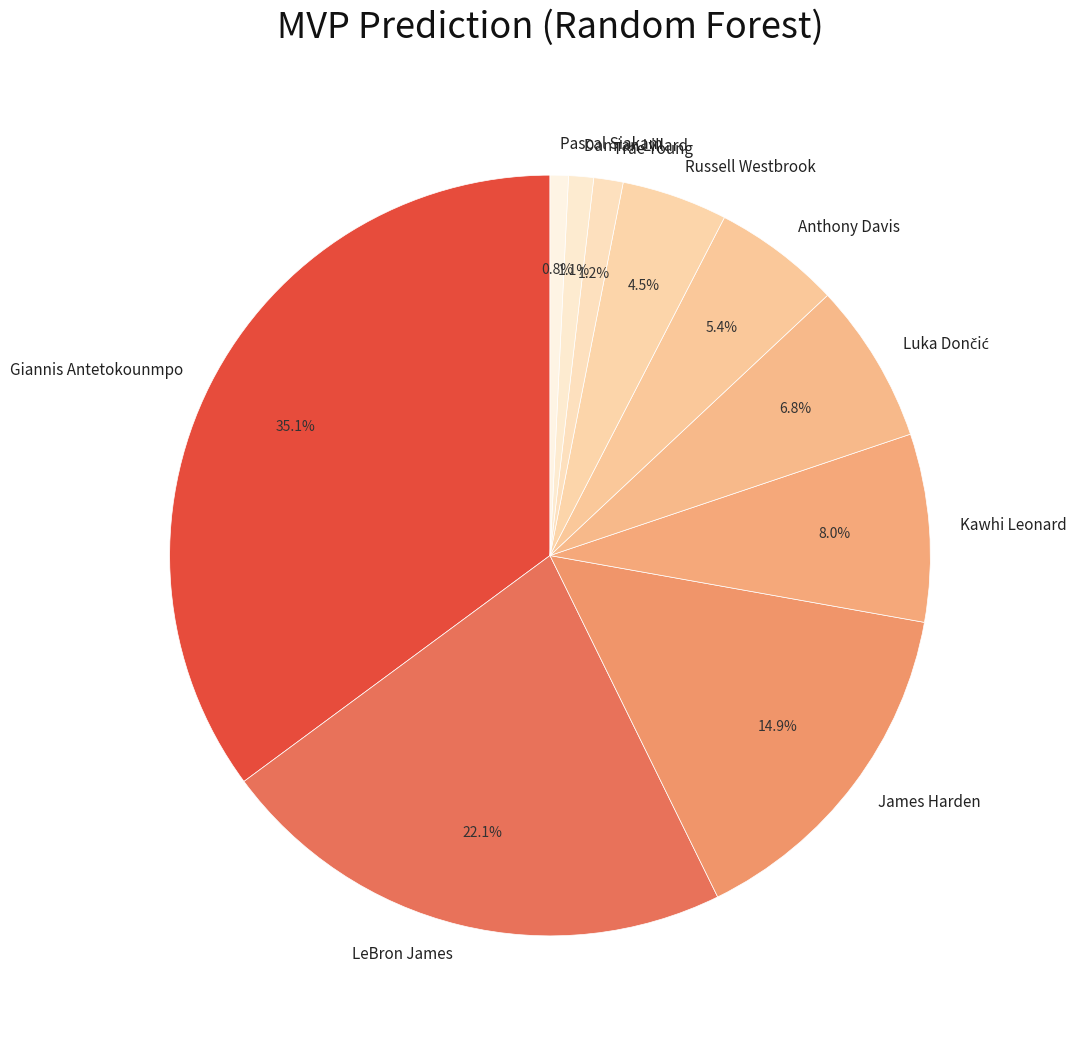

What is the total percentage of Trae Young and Kawhi Leonard?

9.2%